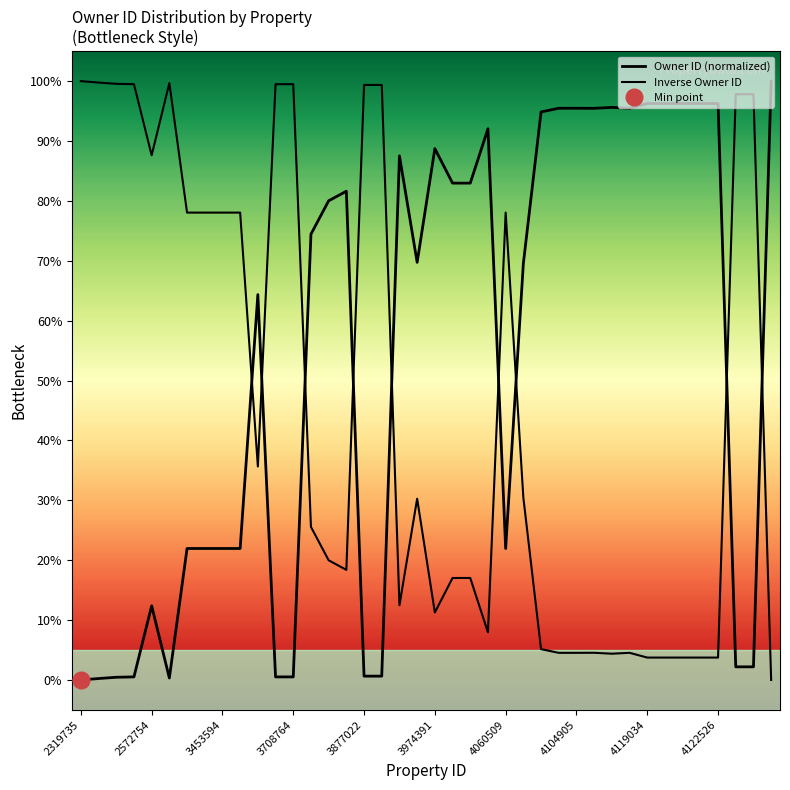

Is it true that Owner ID (normalized) equals 110.6 at 13?

False